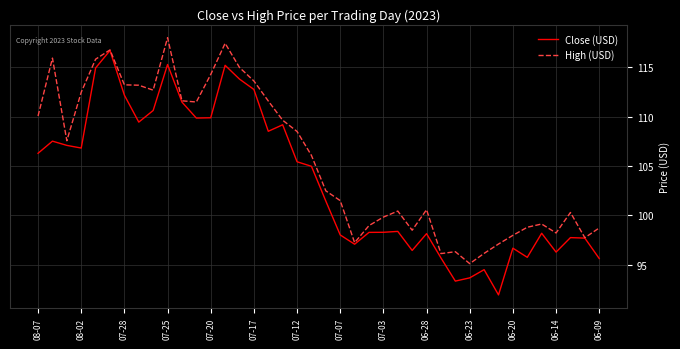

Count the number of categories in the chart.

40